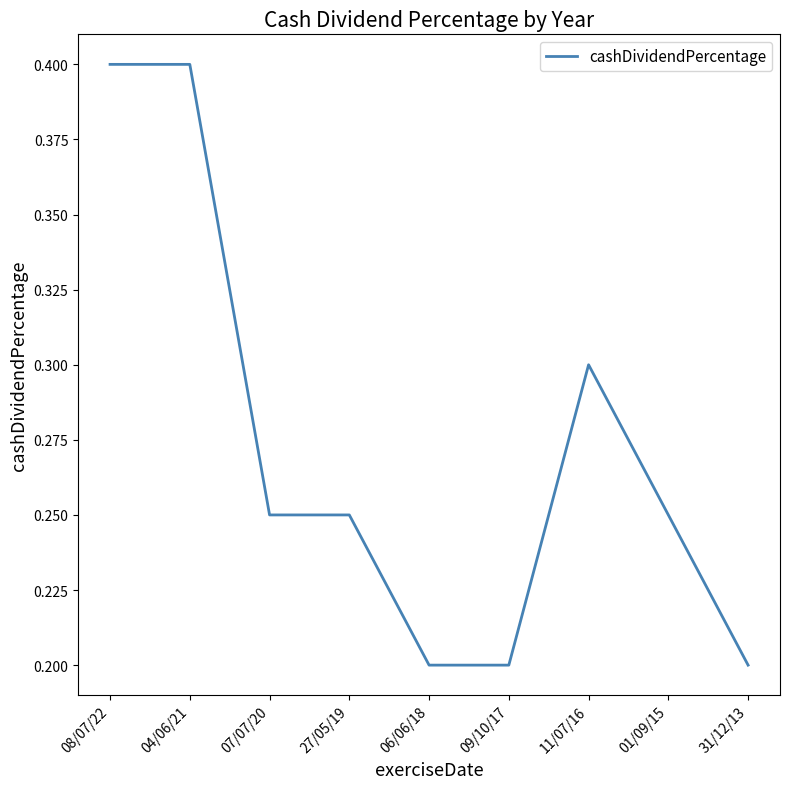

What is the change in value from 06/06/18 to 11/07/16?

+0.1